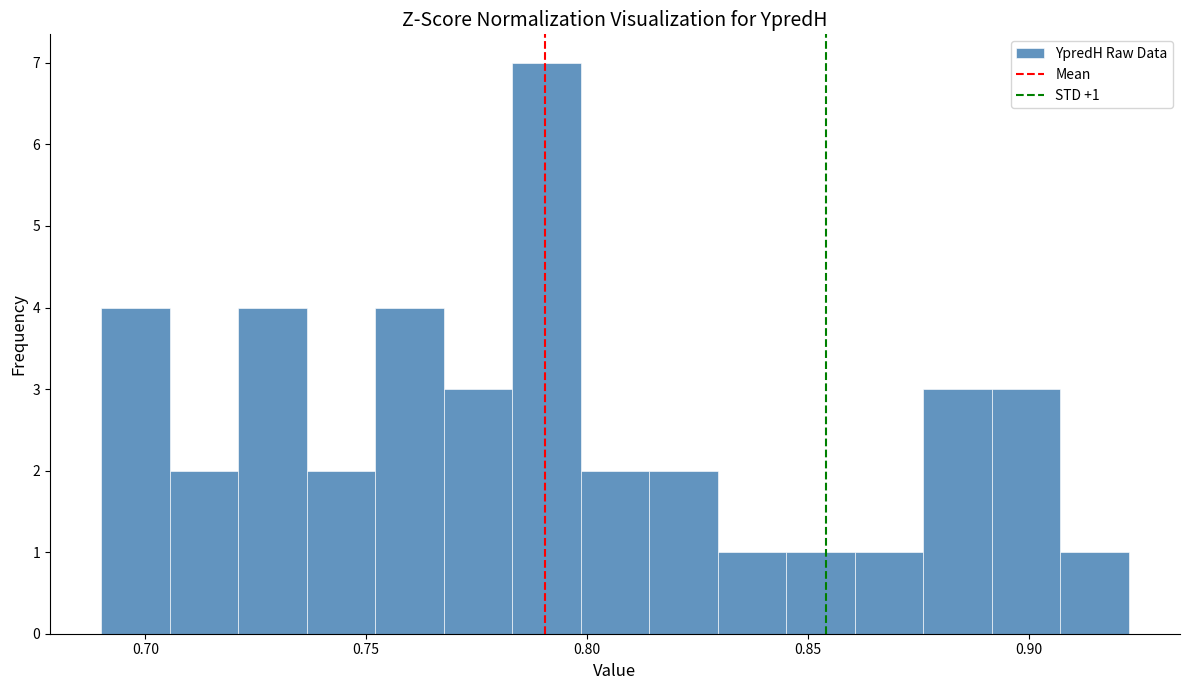

Around what value on the x-axis is the tallest bar? Give the approximate position of its centre, as read against the axis.

0.790